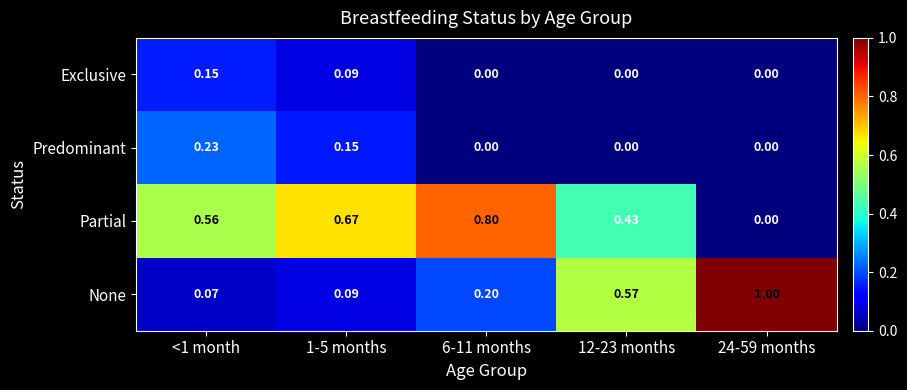

At <1 month, list the series in order from smallest to largest.

None, Exclusive, Predominant, Partial